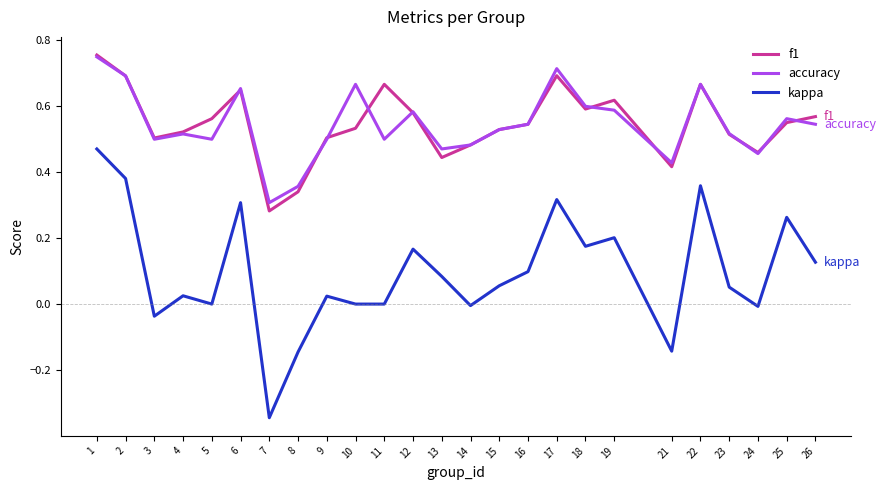

Is it true that kappa equals 0.1 at 2?

False